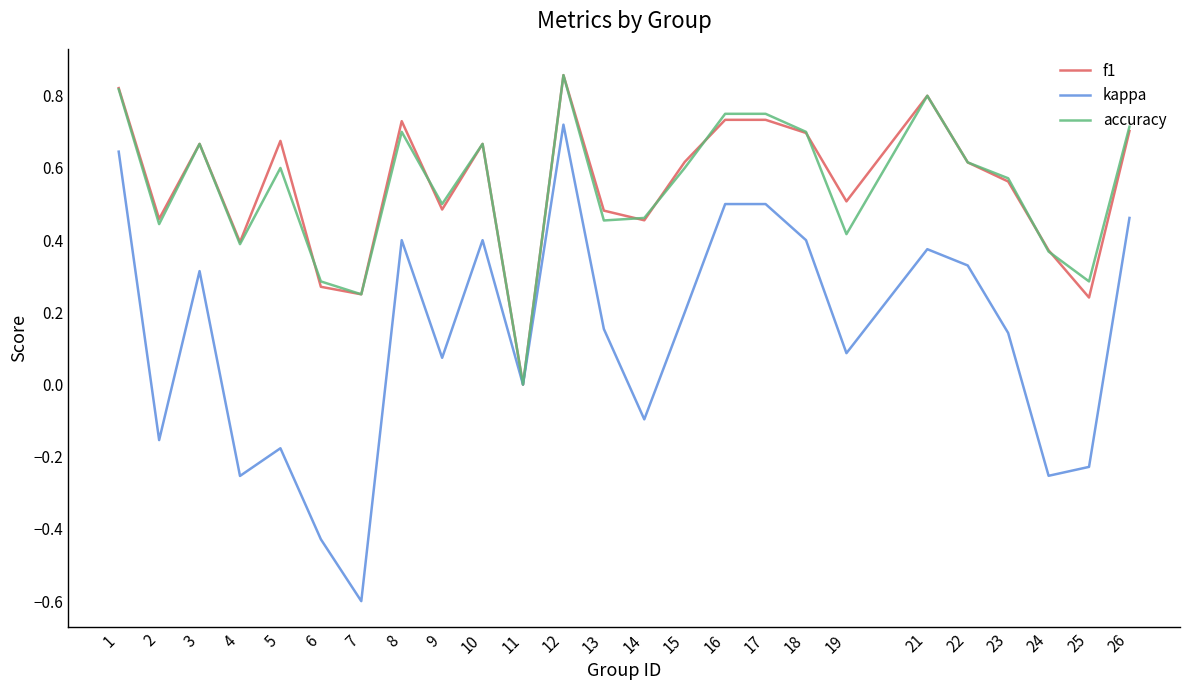

Is it true that f1 equals 0.9 at 15?

False